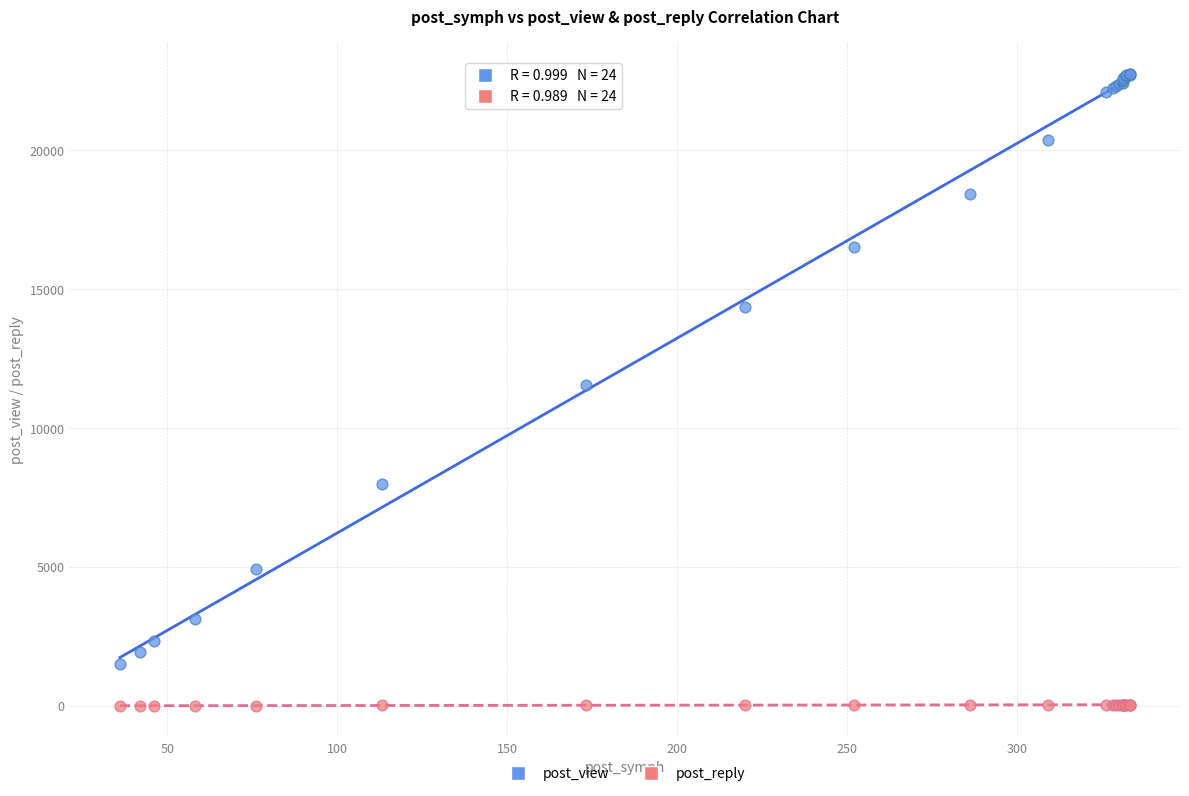

What are all the series names shown in the legend?

post_view, post_reply